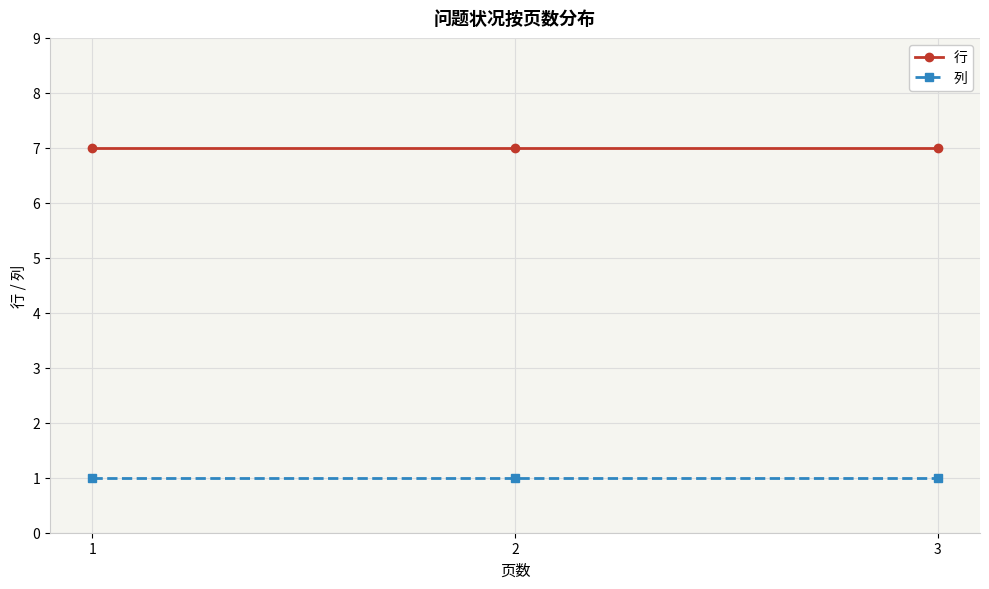

At 3, list the series in order from smallest to largest.

列, 行